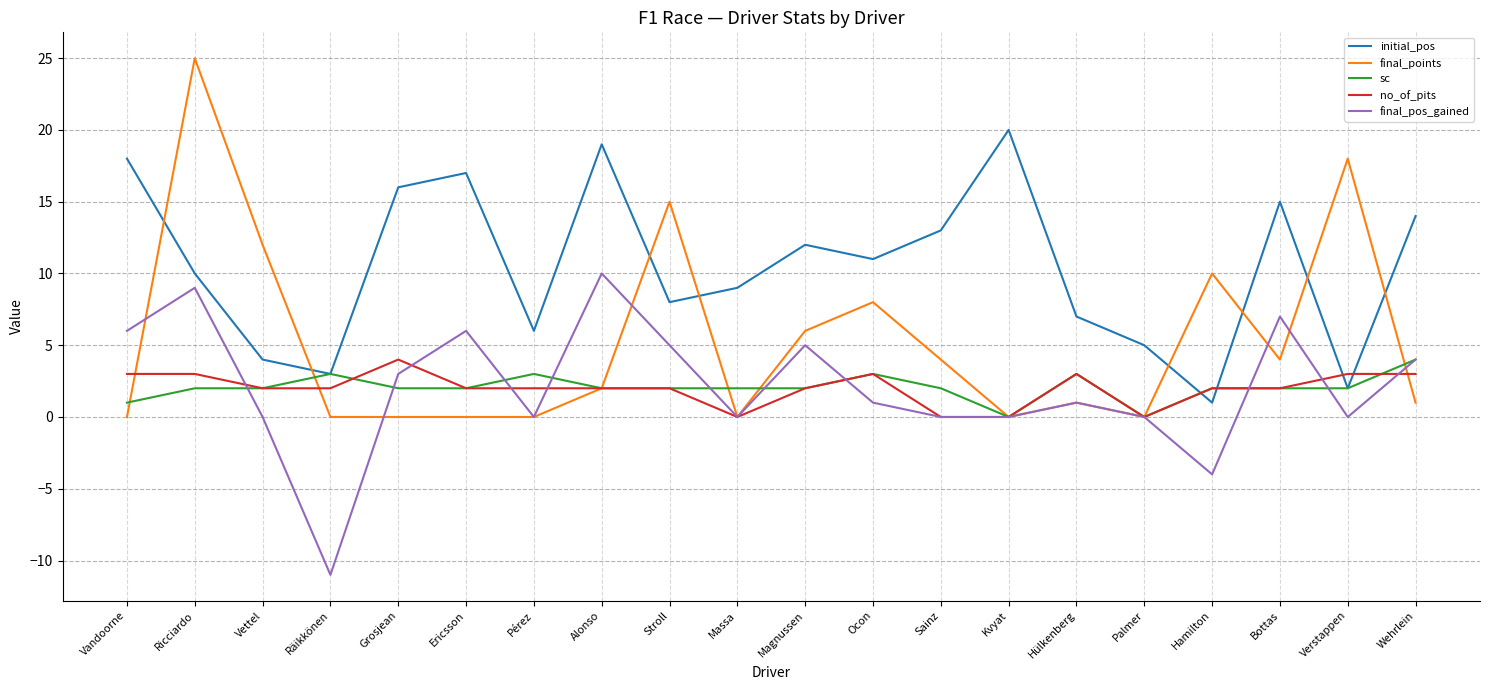

In initial_pos, how many points are higher than both neighbors (excluding endpoints)?

5